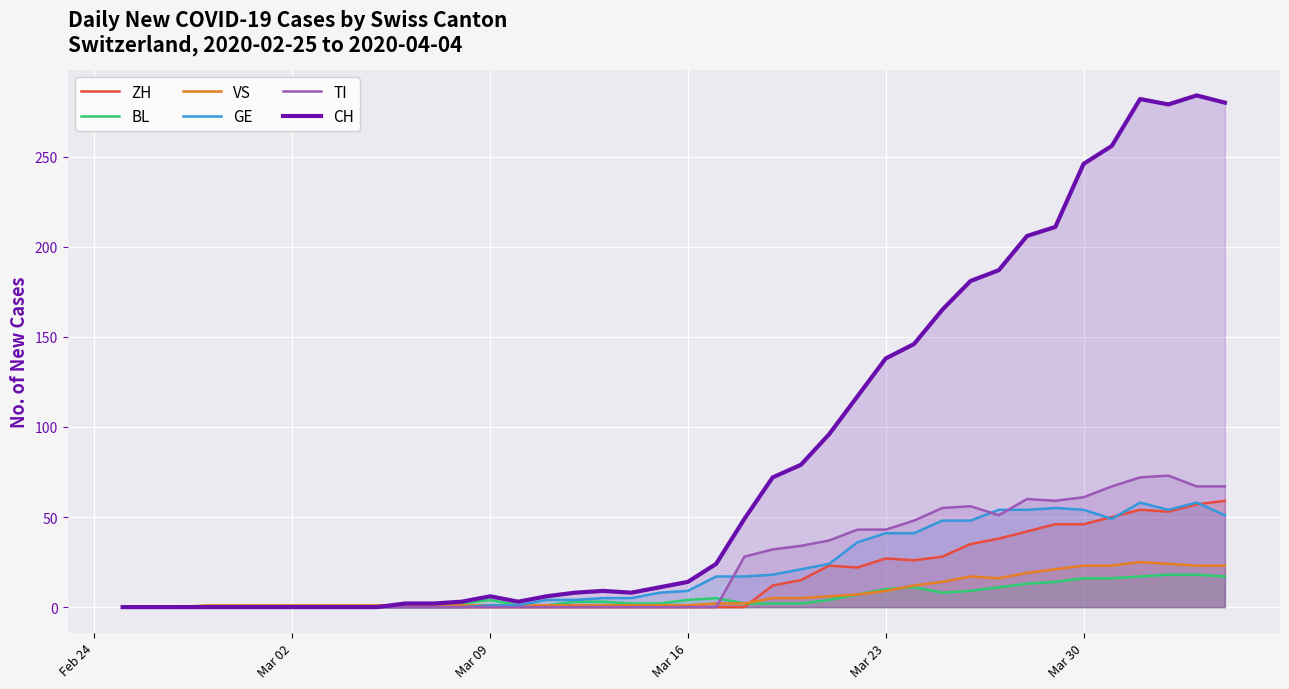

True or false: VS and GE cross at least once.

False